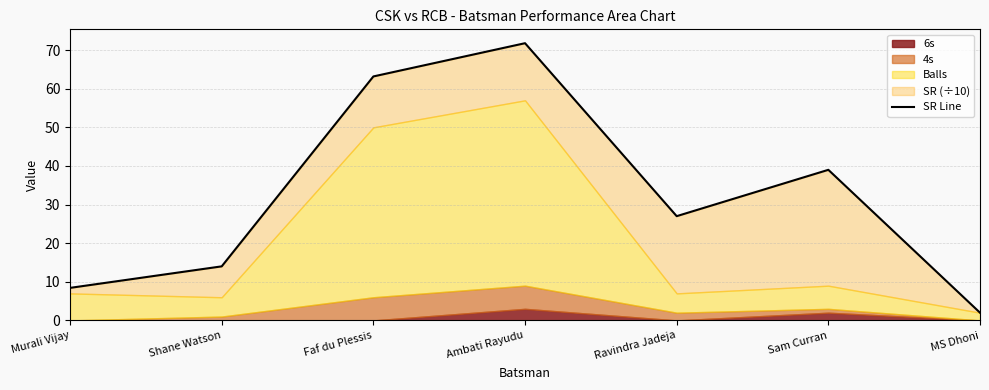

Reading left to right, extract all data points from this chart.

Murali Vijay=8.4	Shane Watson=14.0	Faf du Plessis=63.2	Ambati Rayudu=71.8	Ravindra Jadeja=27.0	Sam Curran=39.0	MS Dhoni=2.0